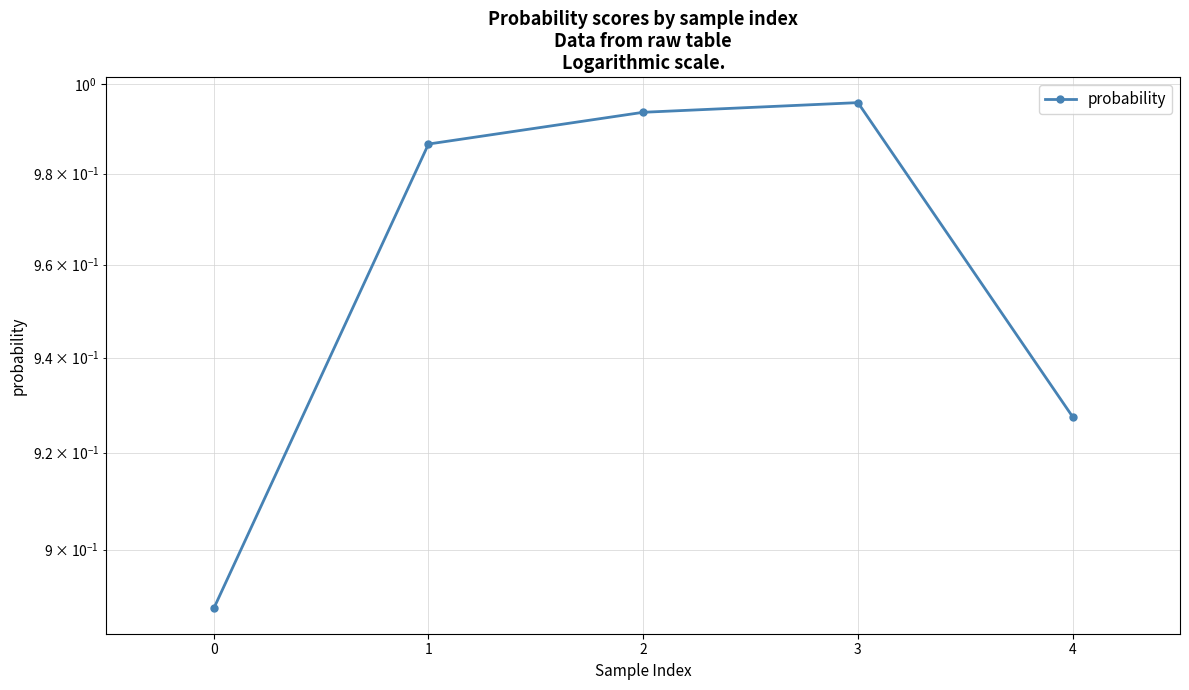

What is the change in value from 2 to 4?

-0.1